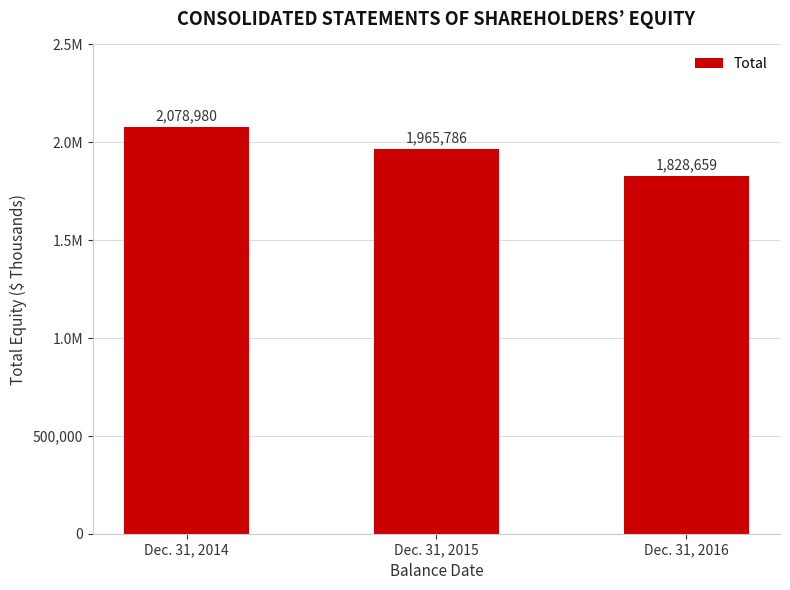

Reading left to right, transcribe all the data shown in this chart.

Dec. 31, 2014=2078980	Dec. 31, 2015=1965786	Dec. 31, 2016=1828659